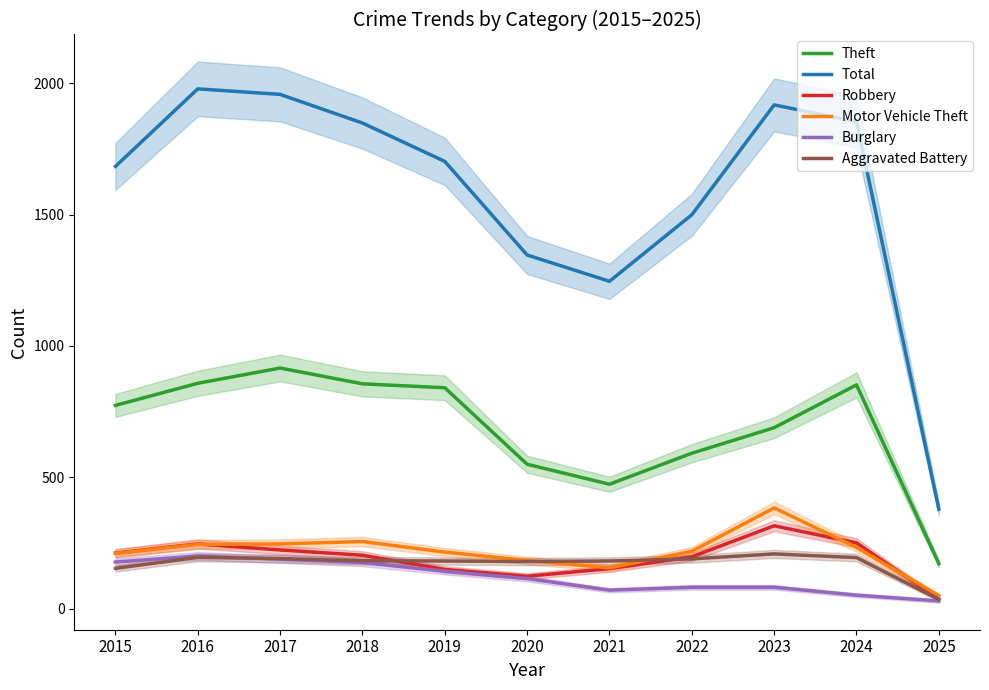

Which category has the lowest value in the Theft series?

2025